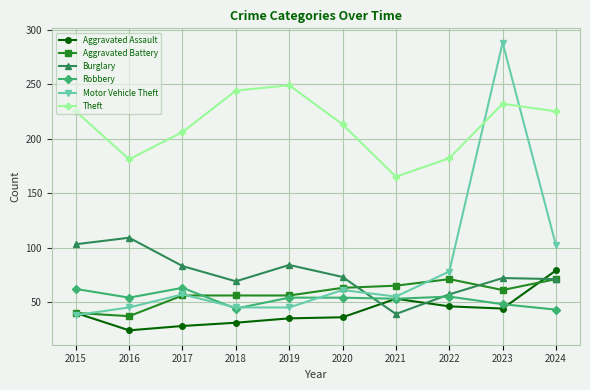

Is it true that Theft equals 232 at 2023?

True